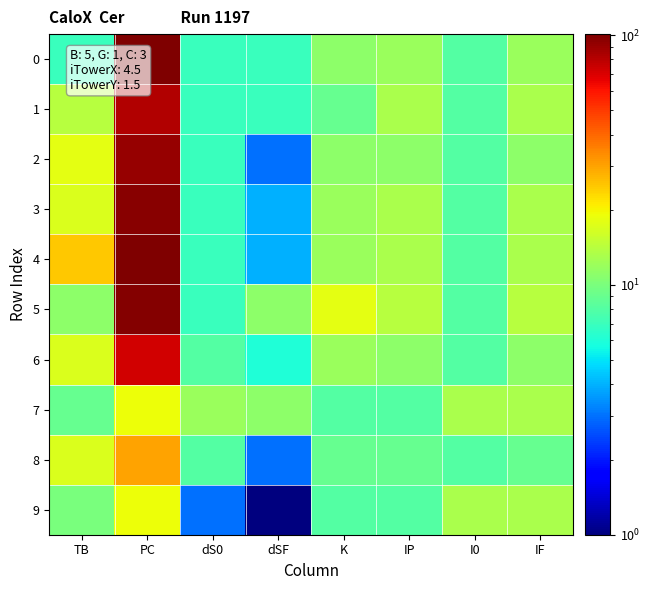

Rank the series by their maximum value, from highest to lowest.

0, 4, 5, 3, 2, 1, 6, 8, 7, 9